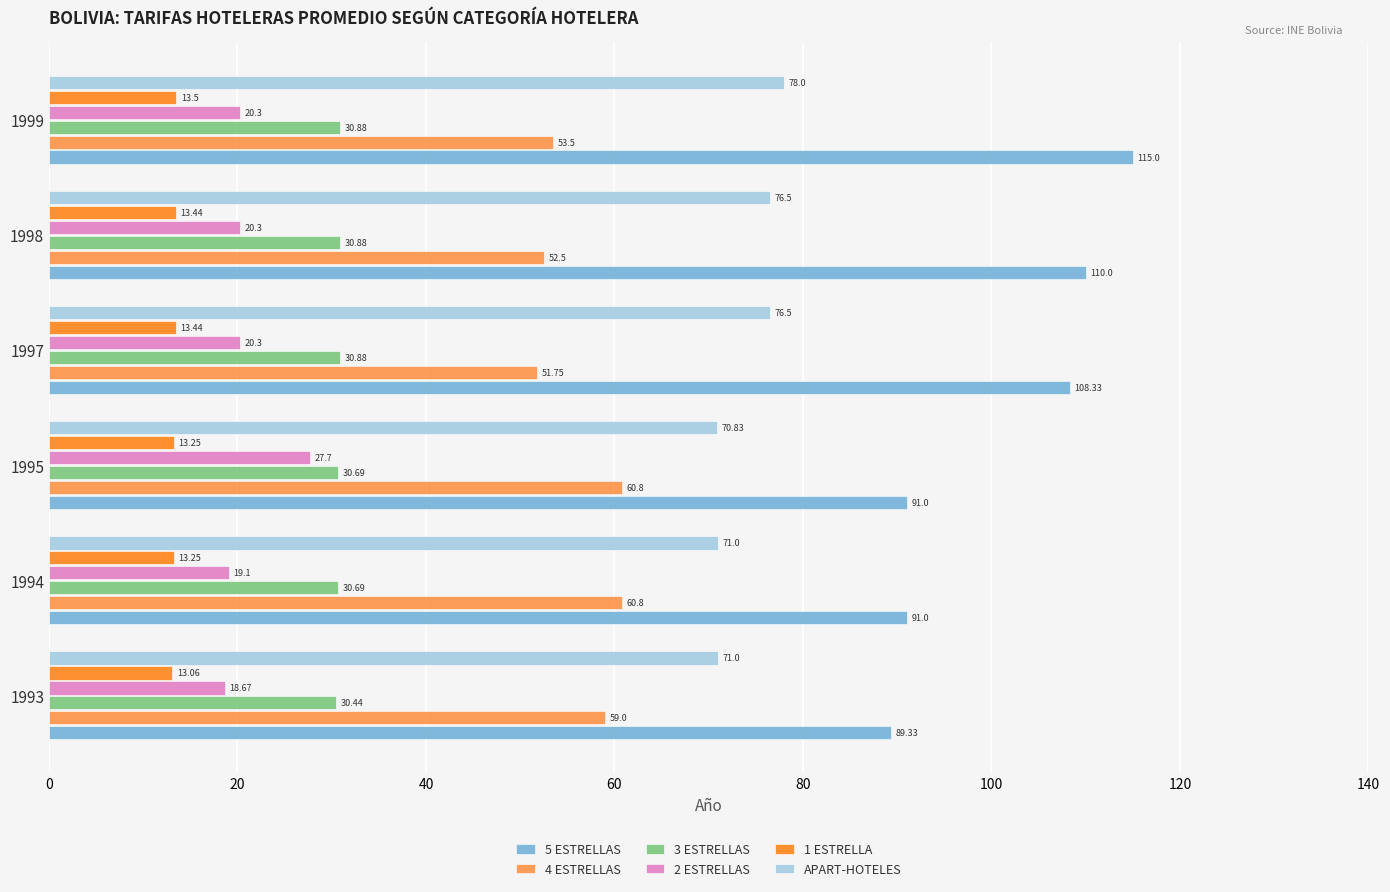

Rank the series by their maximum value, from highest to lowest.

5 ESTRELLAS, APART-HOTELES, 4 ESTRELLAS, 3 ESTRELLAS, 2 ESTRELLAS, 1 ESTRELLA